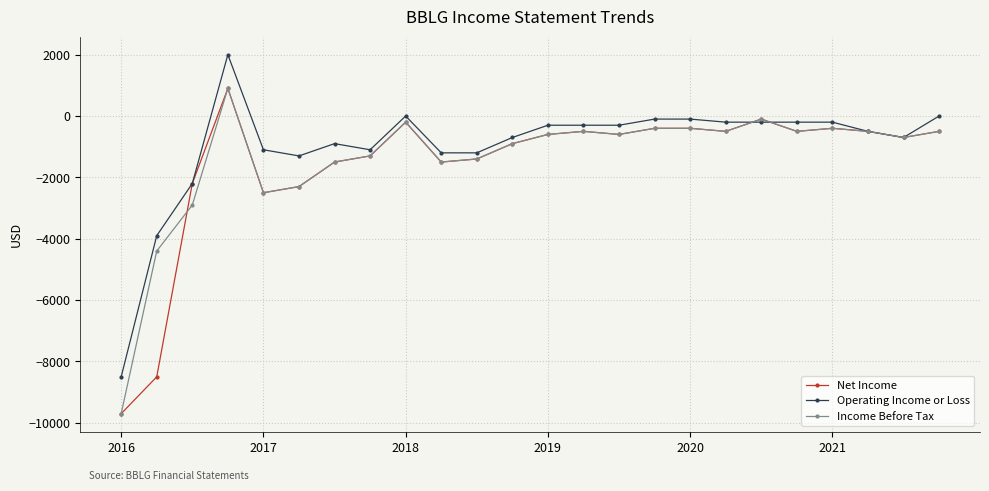

Which series ends up on top after the final intersection of Net Income and Operating Income or Loss?

Operating Income or Loss